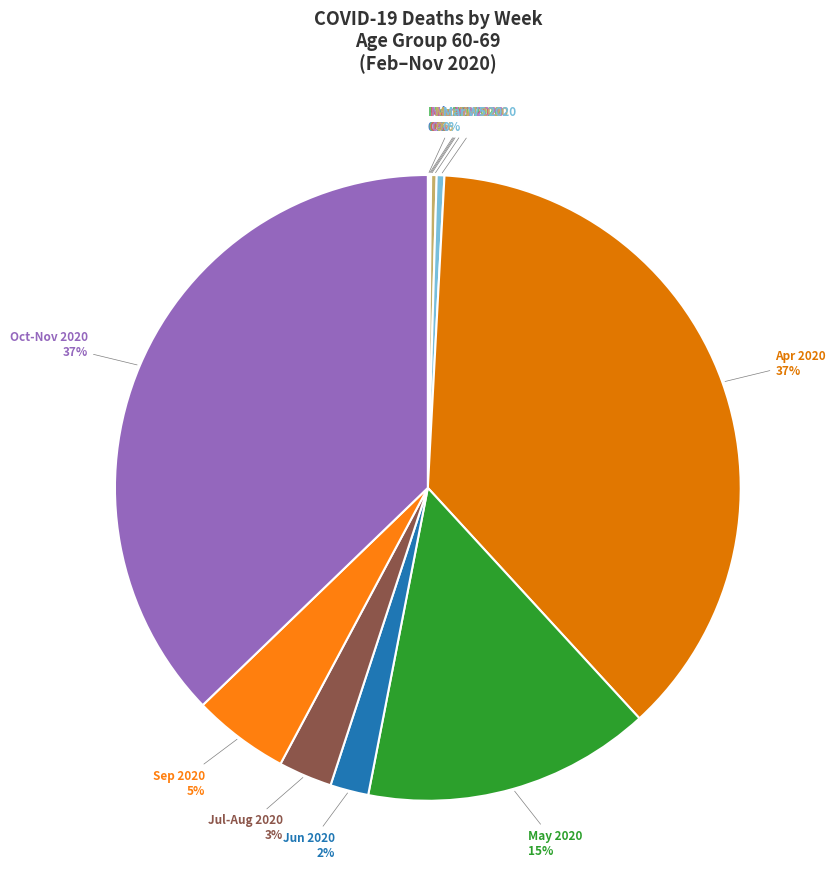

To the nearest percent, what portion does Jun 2020 represent?

2%